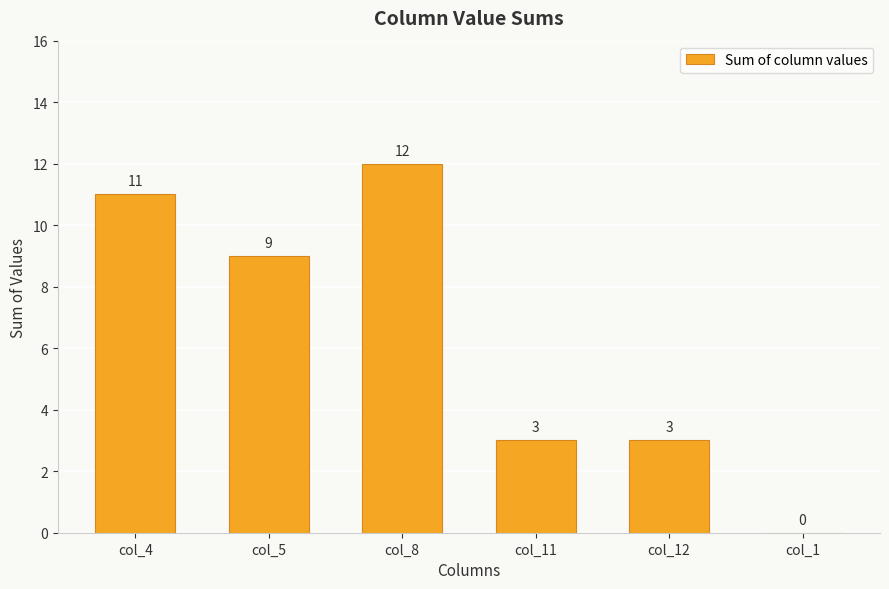

What is the change in value from col_4 to col_1?

-11